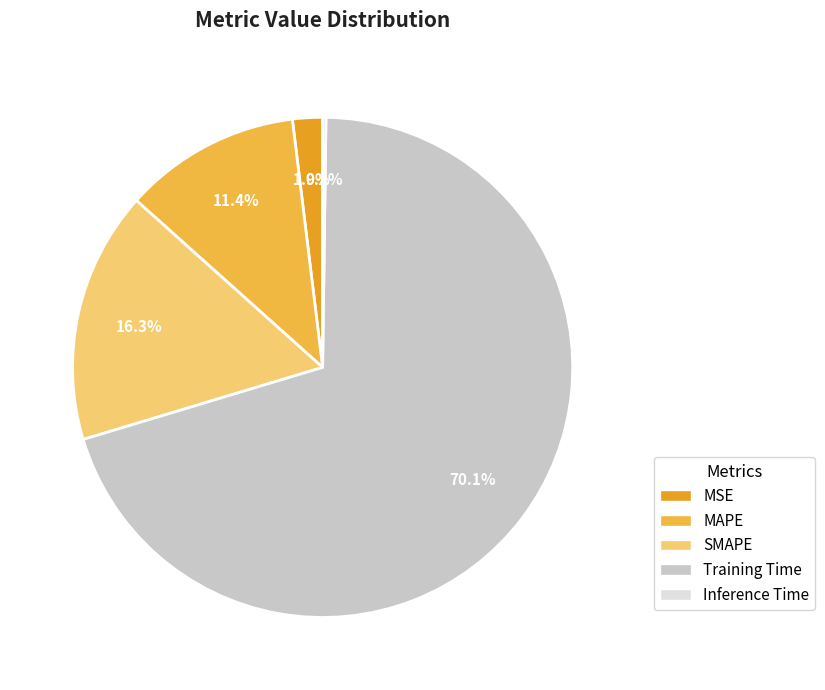

Which slice is the largest?

Training Time